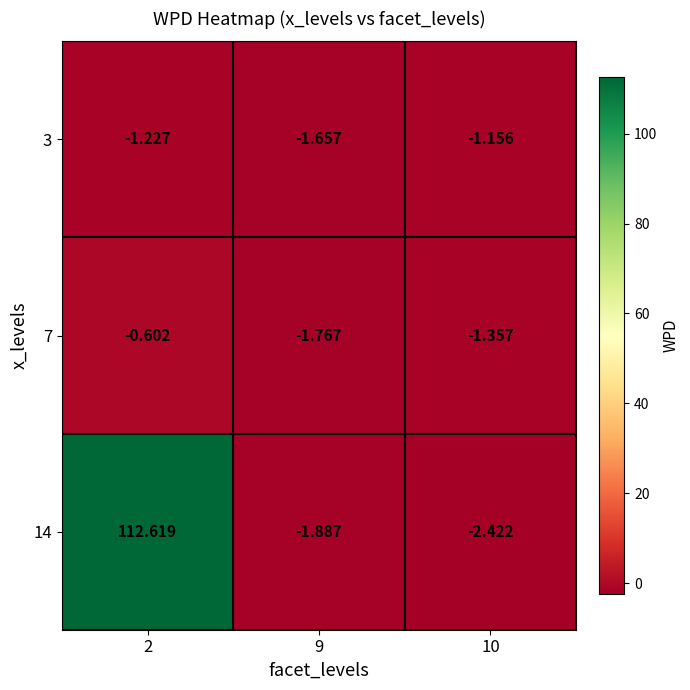

At which category is the sum across all series the highest?

2